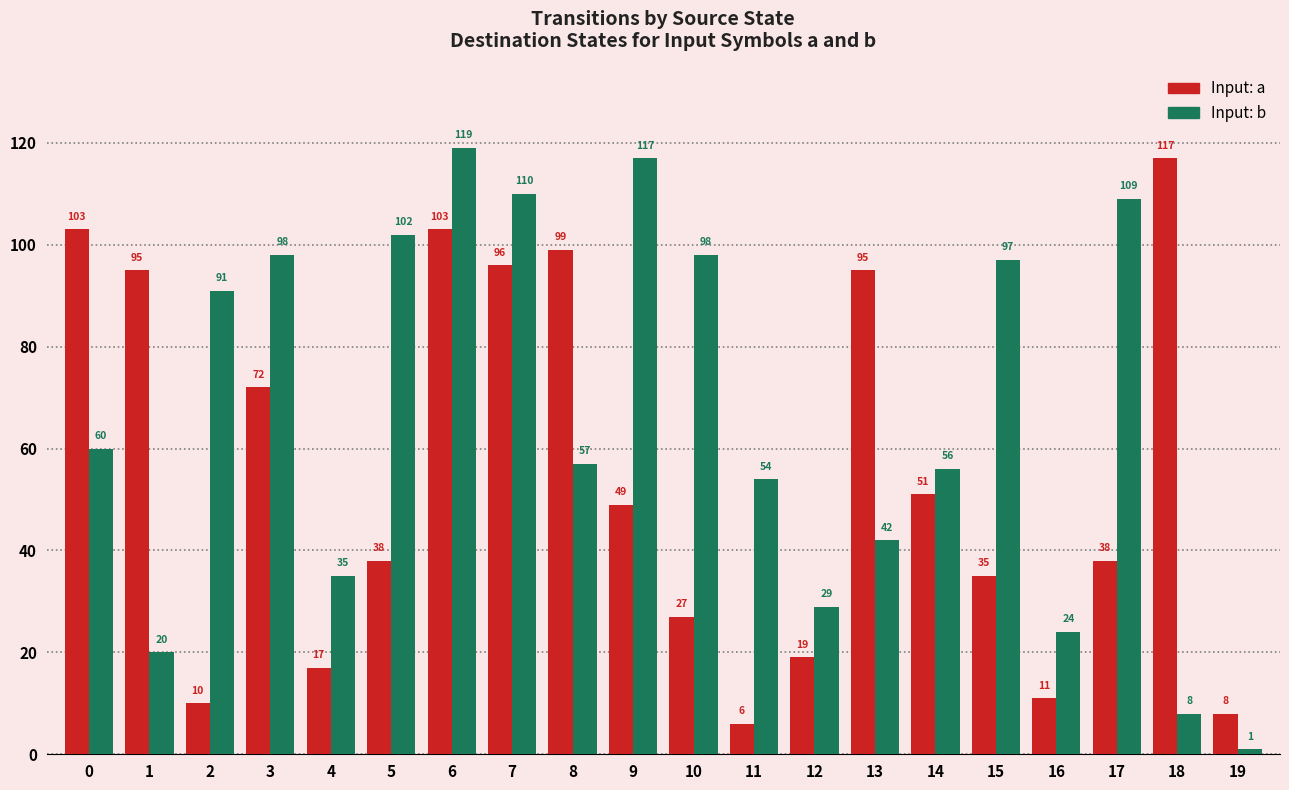

How many categories are shown in the chart?

20